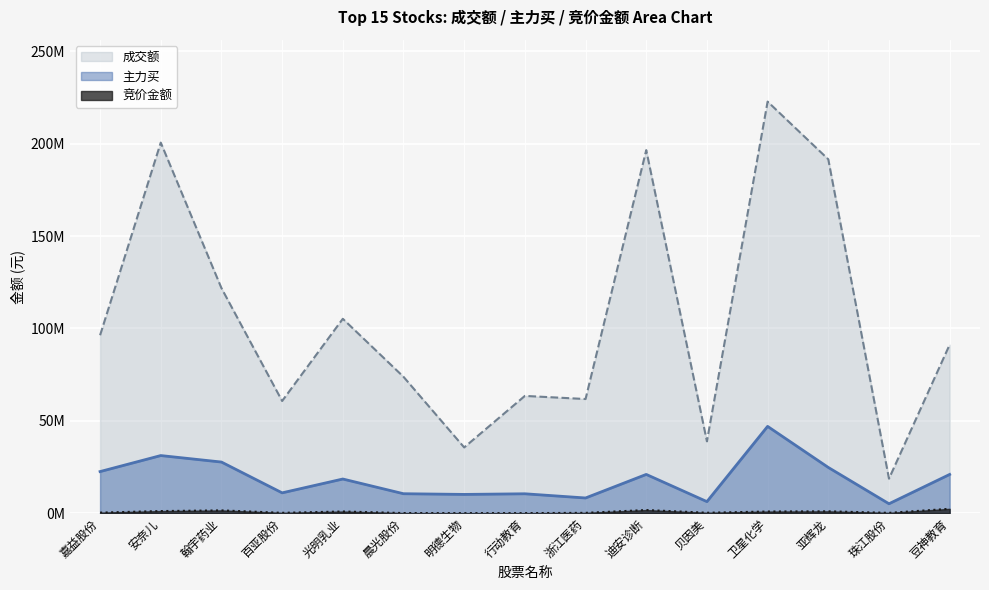

What is the difference between the 竞价金额 values at 晨光股份 and 亚辉龙?

928885